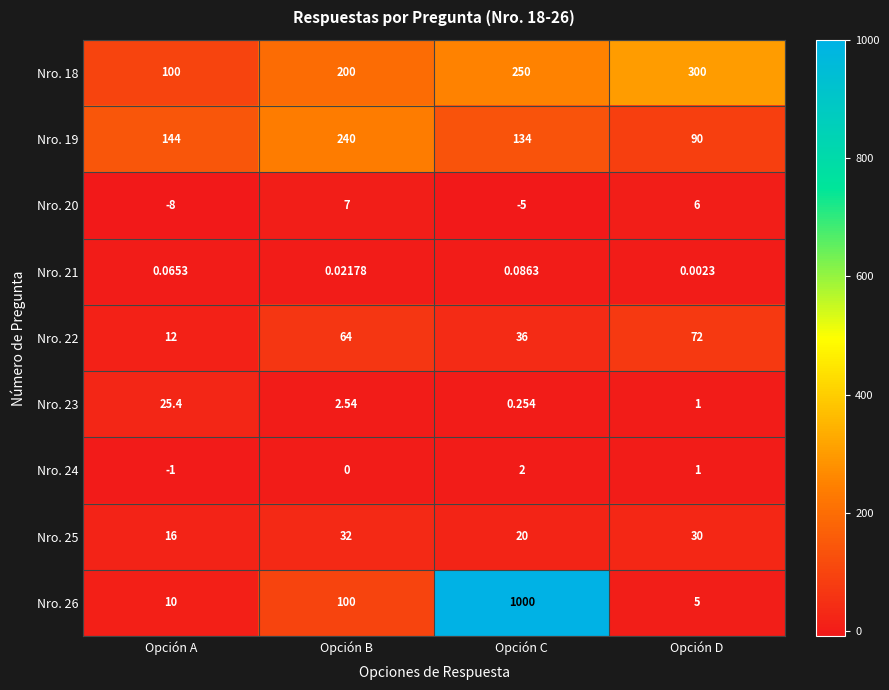

Count the number of data series in this chart.

9